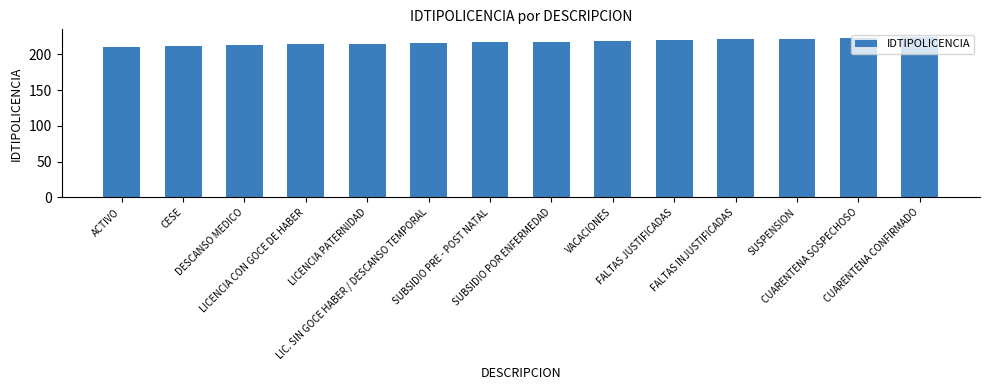

What is the value of the 2nd bar from the left?

212